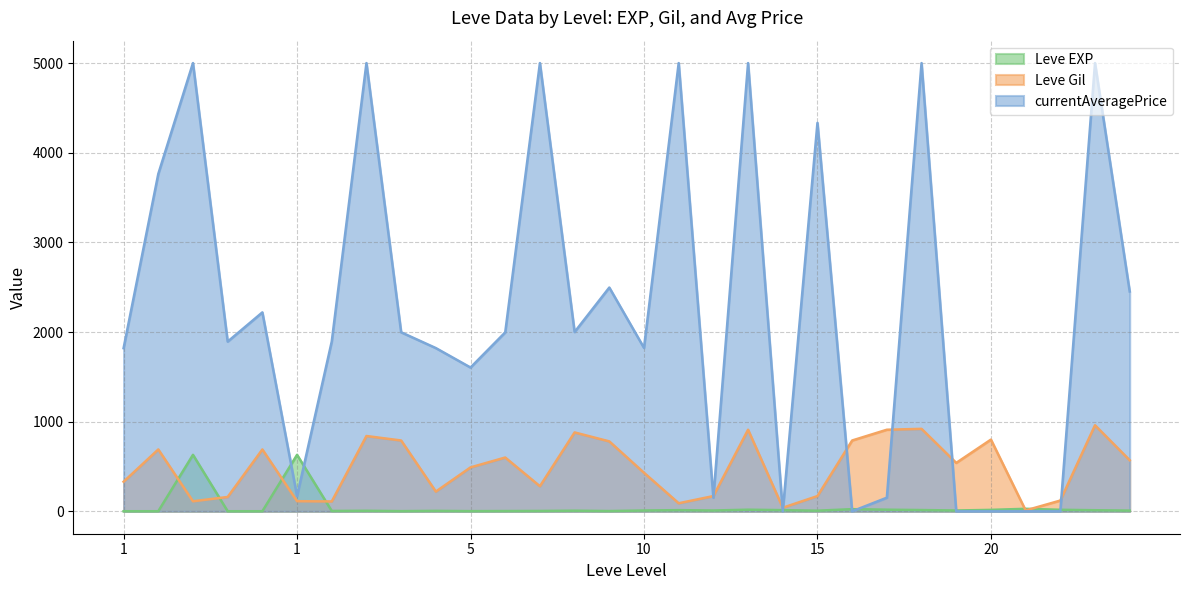

What is the value of the Leve EXP point at the 29th from the left?

9